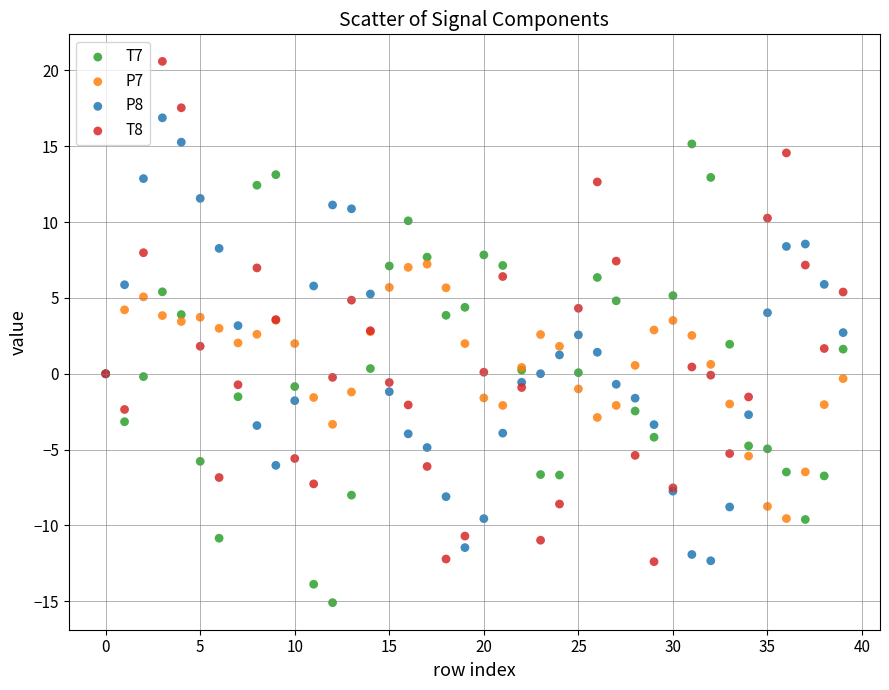

Which series contains the lowest Y value?

T7